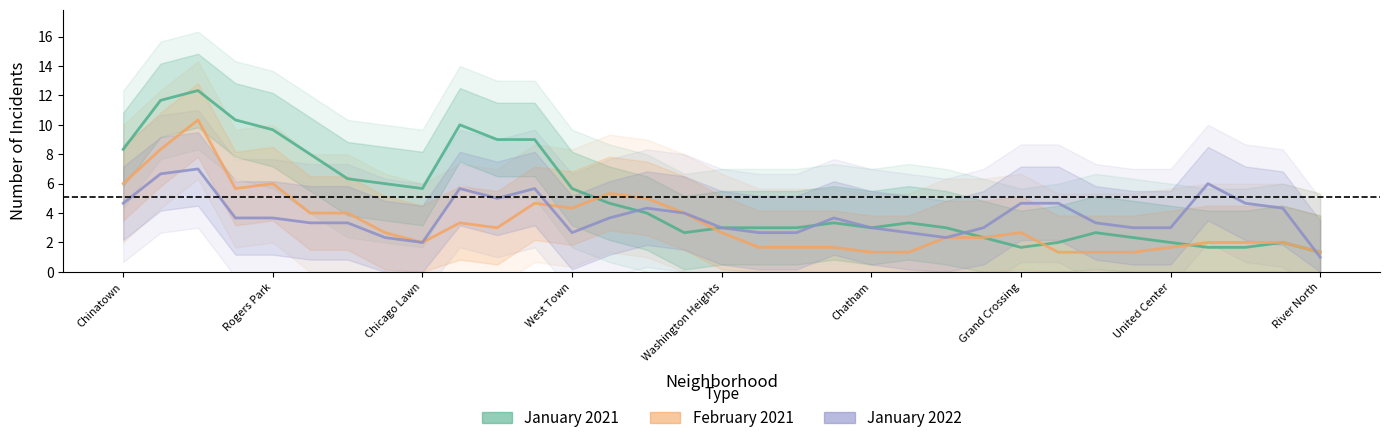

How many intersections are there between February 2021 and January 2022?

4